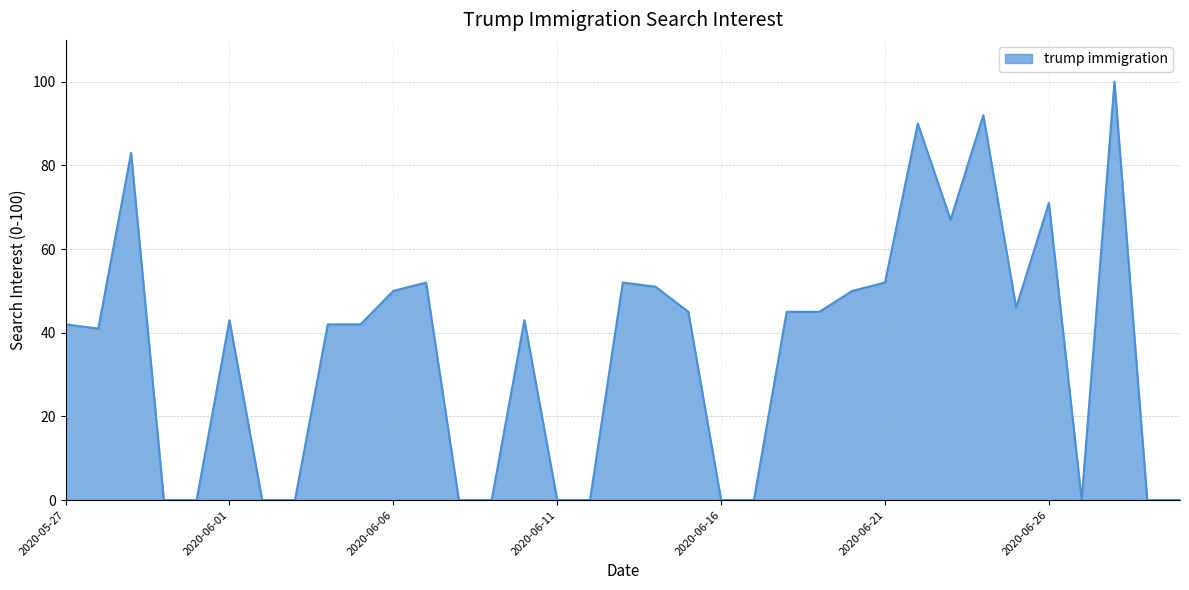

What is the difference between the maximum and minimum values?

100